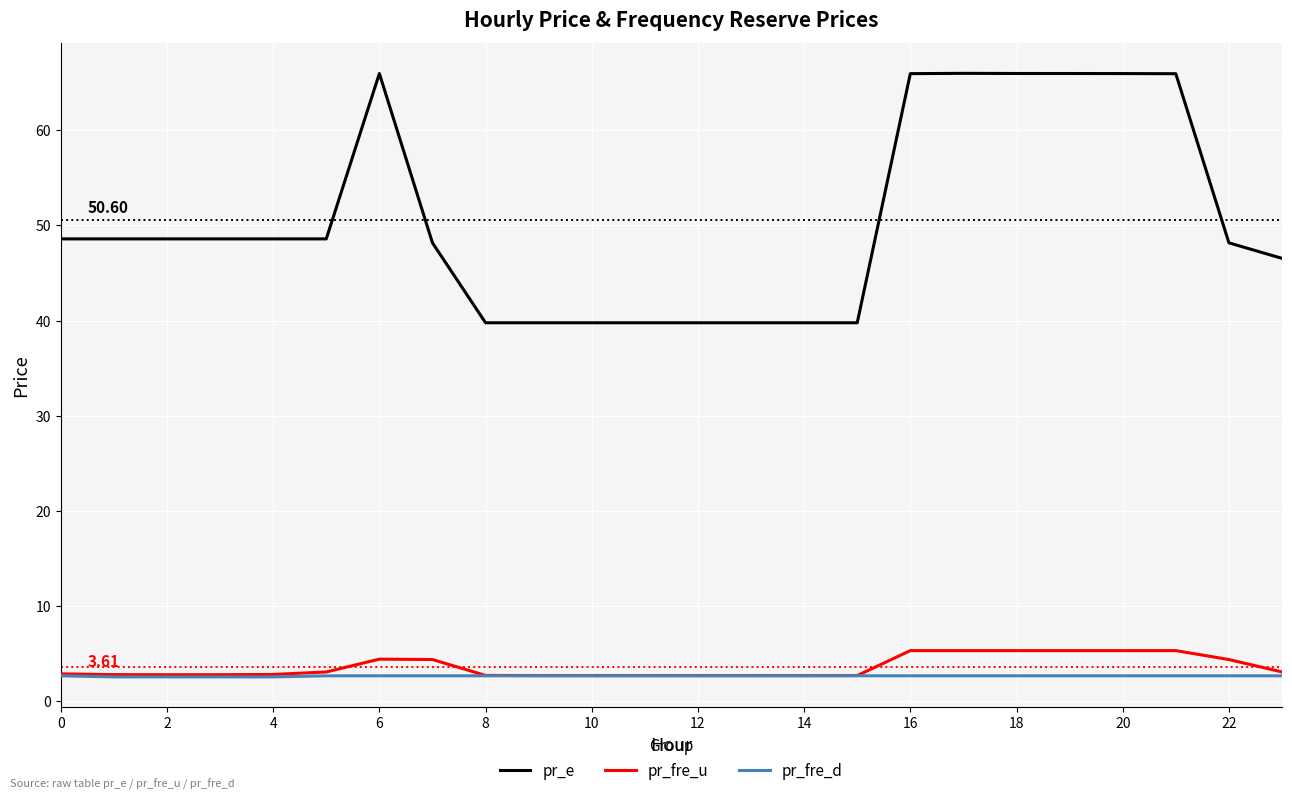

True or false: pr_fre_d has more than 0 points higher than both neighbors.

True